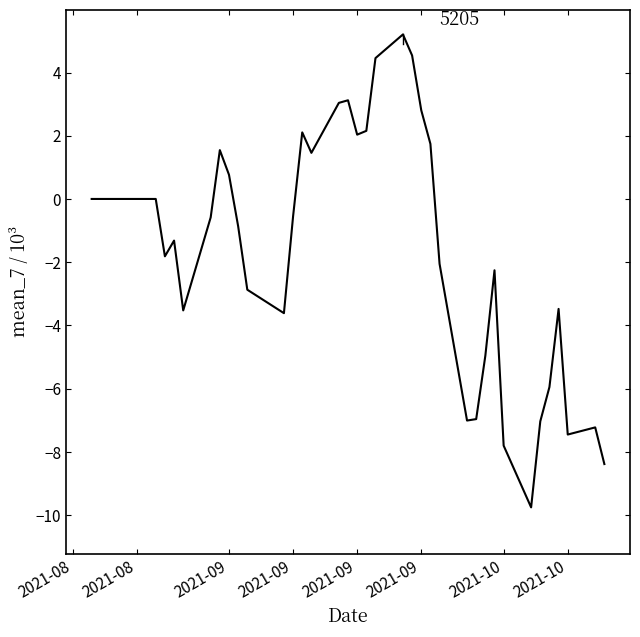

What is the maximum value shown in the chart?

5.2